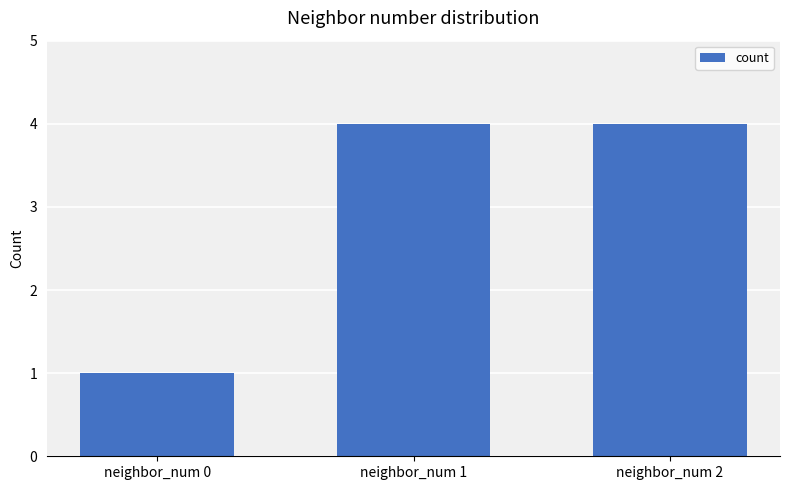

What is the sum of the values at neighbor_num 1 and neighbor_num 0?

5